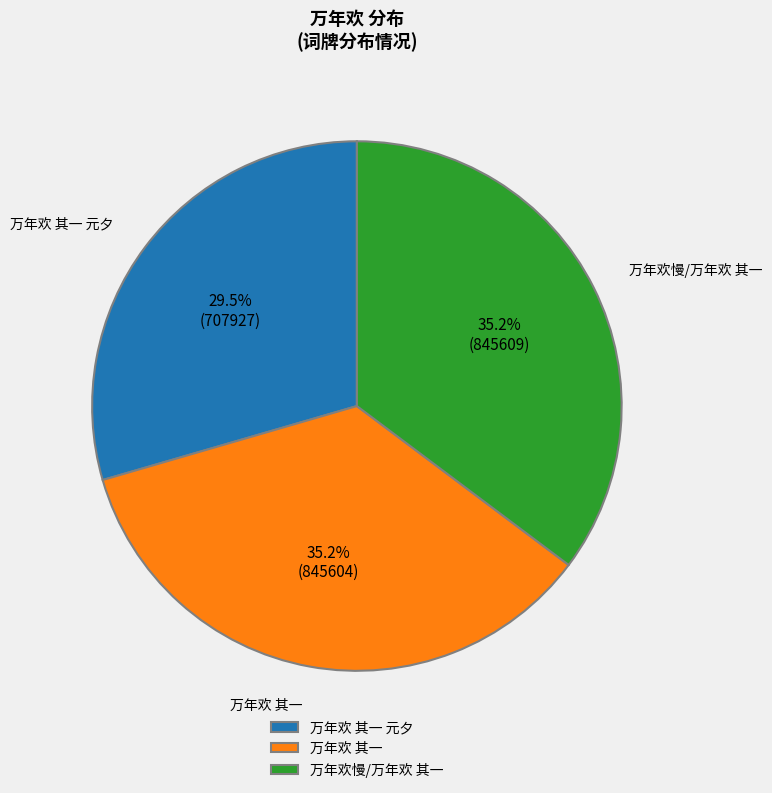

Which slice is the smallest?

万年欢 其一 元夕